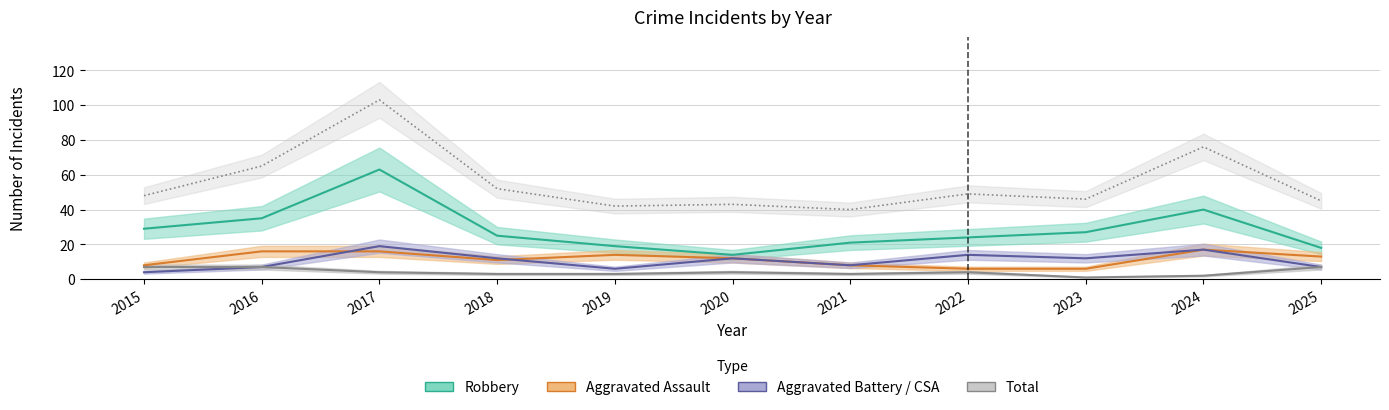

Reading left to right, list all the values displayed in this chart.

Aggravated Assault: 8	16	16	11	14	12	8	6	6	17	13
Aggravated Battery: 4	7	19	12	6	12	8	14	12	17	7
Criminal Sexual Assault: 7	7	4	3	3	4	3	4	1	2	7
Robbery: 29	35	63	25	19	14	21	24	27	40	18
Total: 48	65	103	52	42	43	40	49	46	76	45